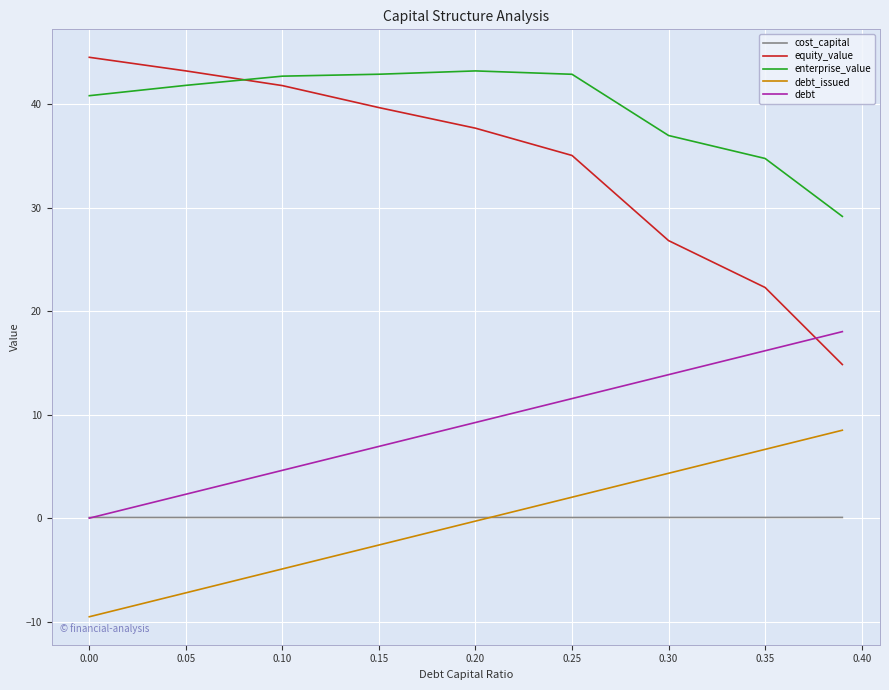

What is the minimum value shown in the chart?

-9.5